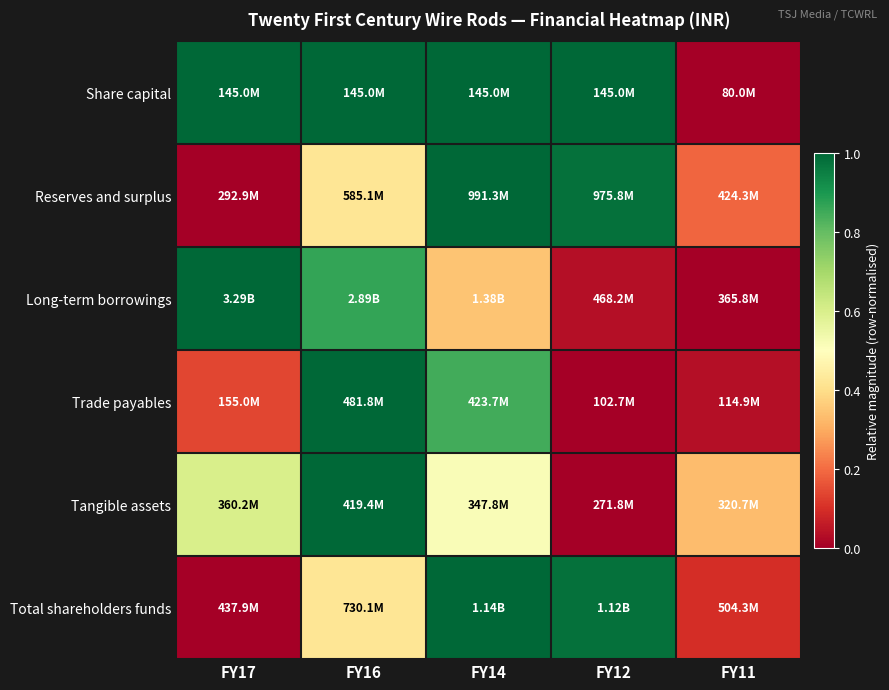

Between FY14 and FY11, which is larger?

FY14